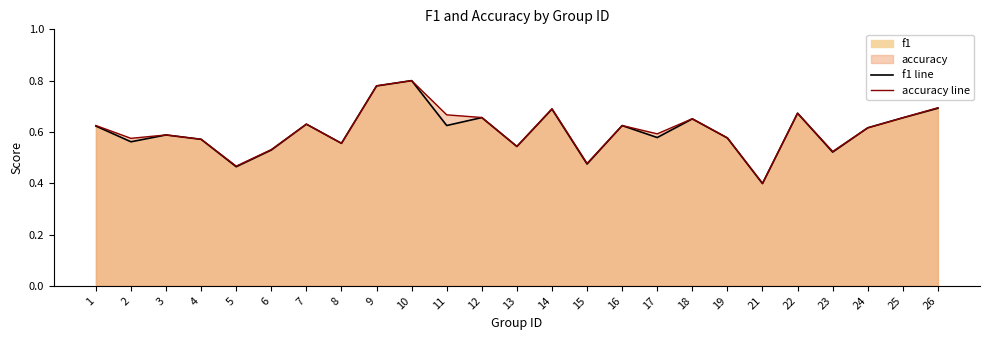

At which category is the sum across all series the highest?

10